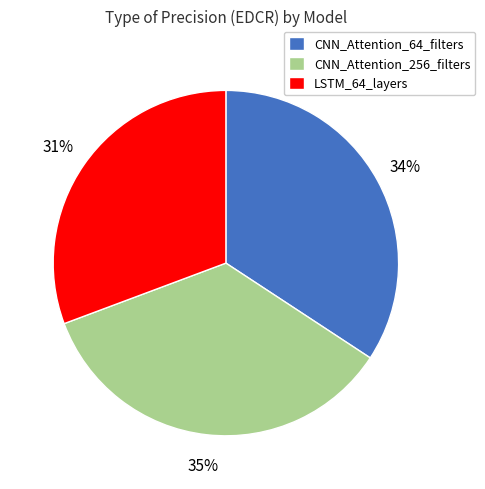

True or false: CNN_Attention_256_filters accounts for 35% of the total.

True